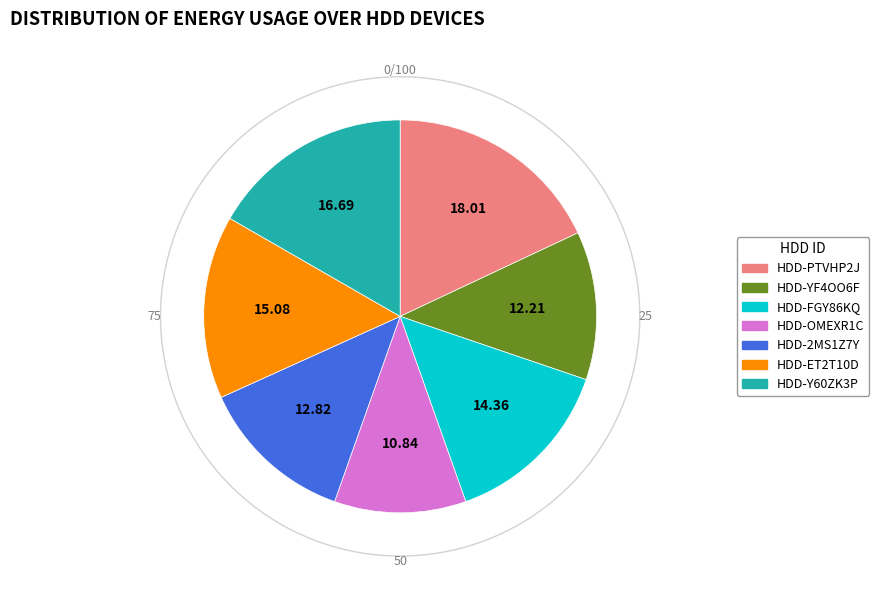

What is the ratio of the value at HDD-FGY86KQ to the value at HDD-ET2T10D?

1.0